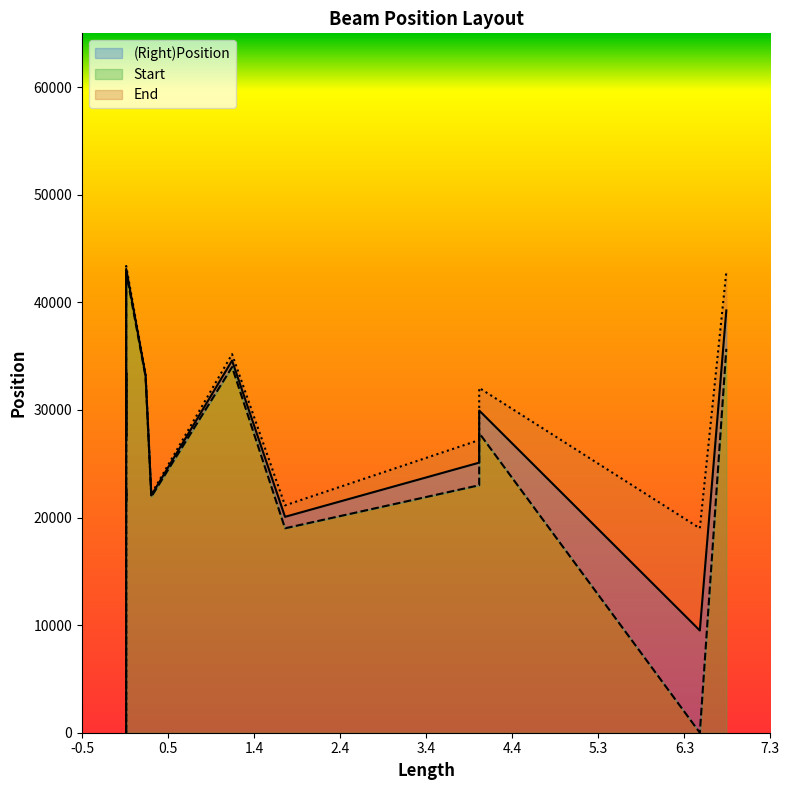

Is it true that (Right)Position equals 21662.4 at 0?

False